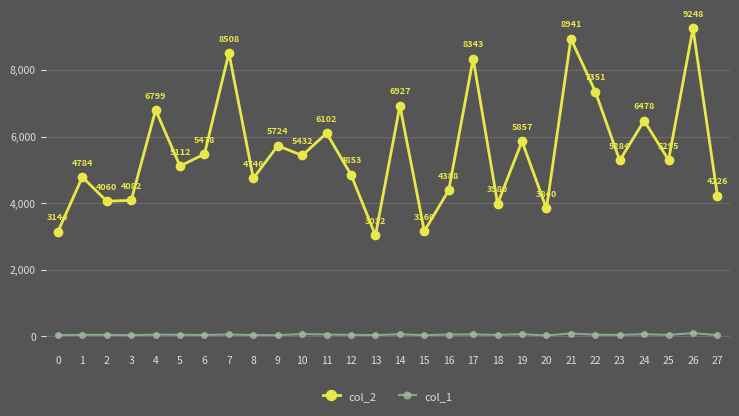

Rank the series by their average value, from lowest to highest.

col_1, col_2